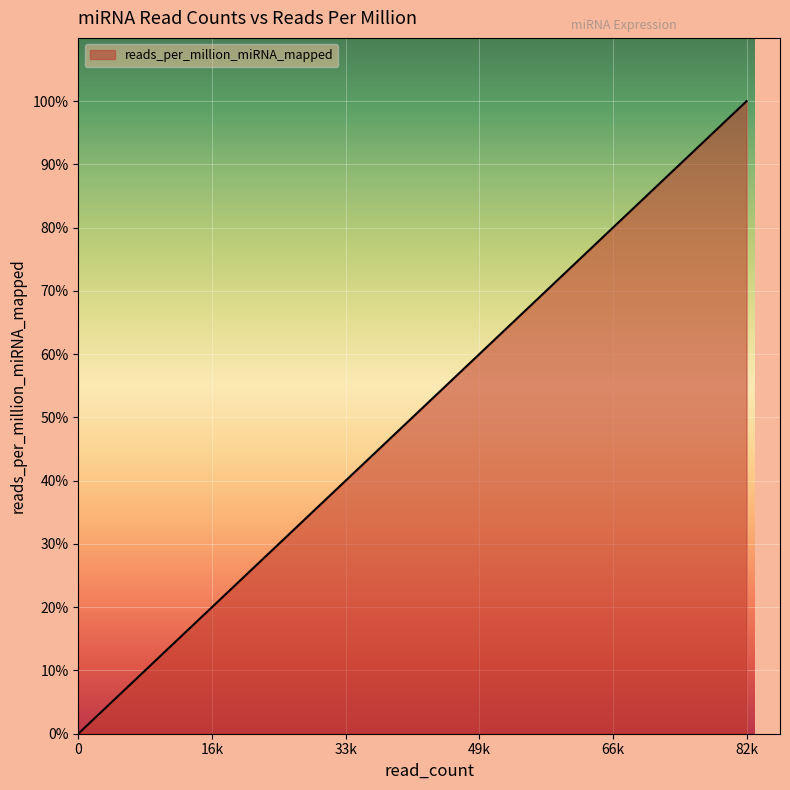

The chart shows a value of 7244.4 at hsa-let-7a-2. True or false?

False